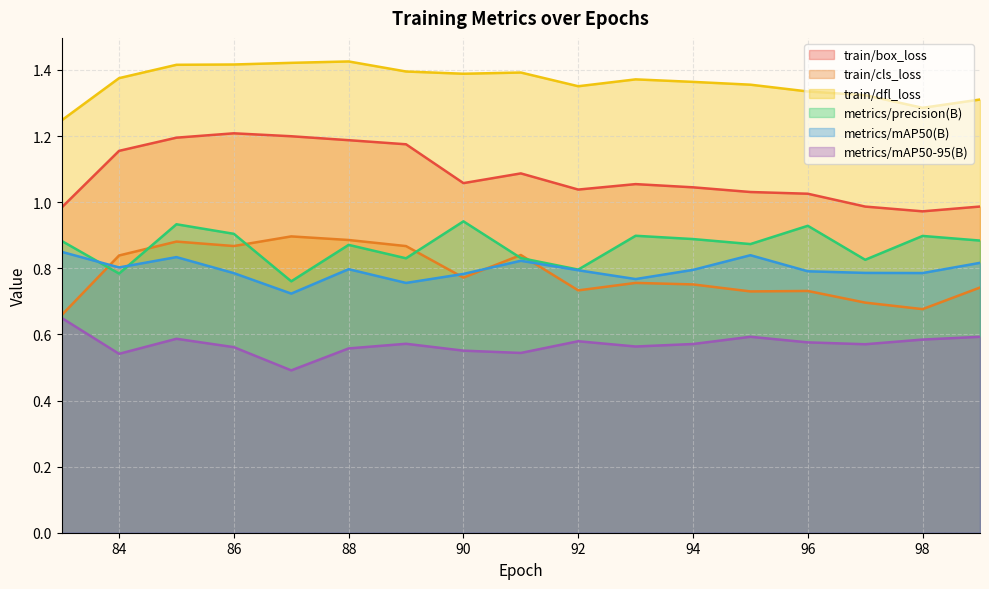

True or false: metrics/mAP50(B) and metrics/mAP50-95(B) cross at least once.

False